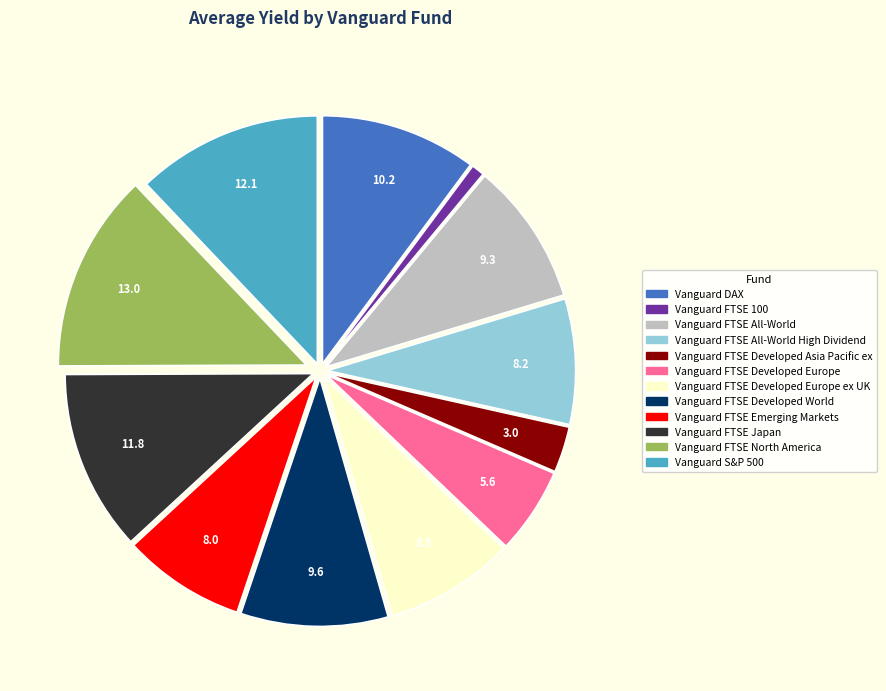

Count the number of slices in the pie.

12